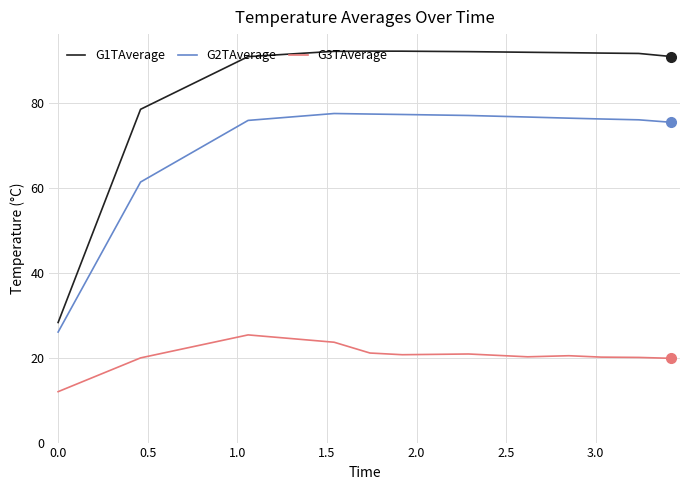

What is the difference between the second highest and minimum values in the G3TAverage series?

11.6